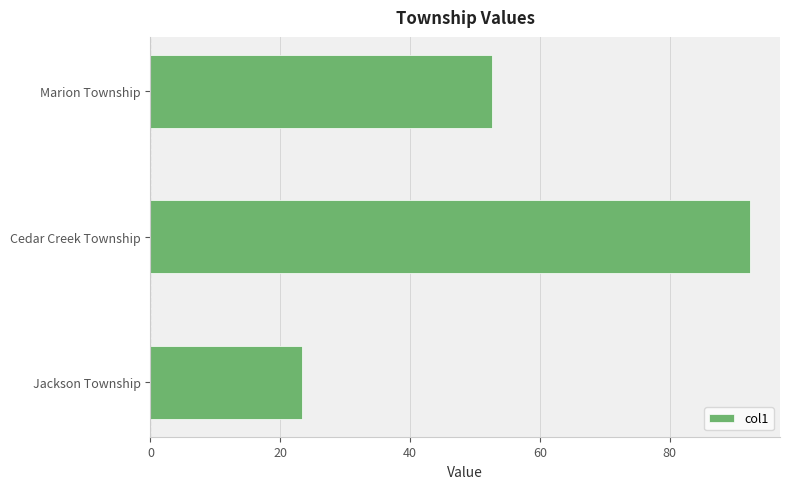

What is the maximum value shown in the chart?

92.4